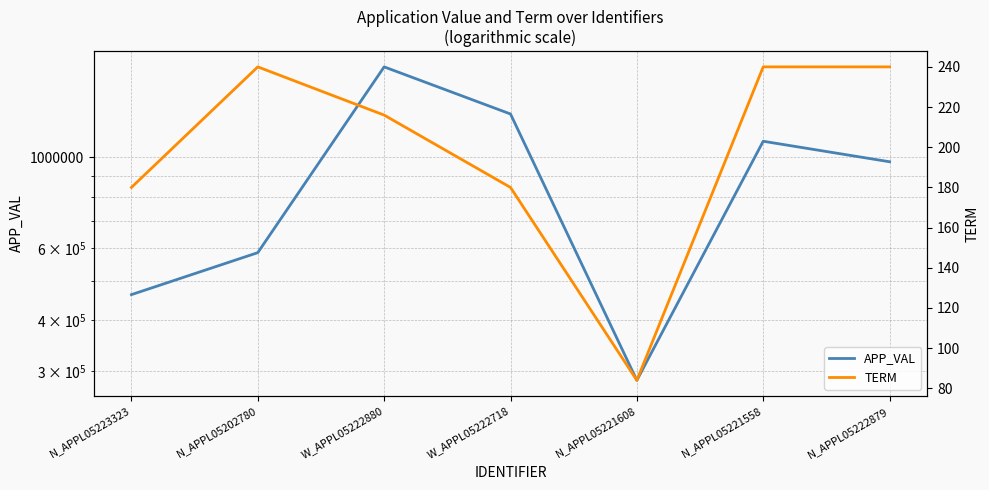

At which category does APP_VAL reach its first local peak?

W_APPL05222880